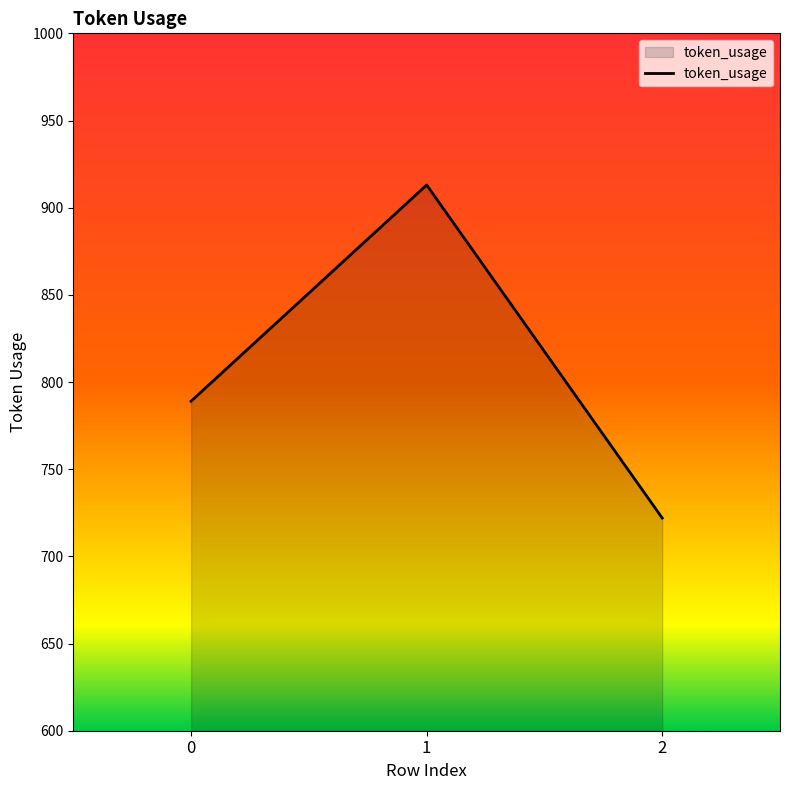

Rank the categories by value from lowest to highest.

2, 0, 1